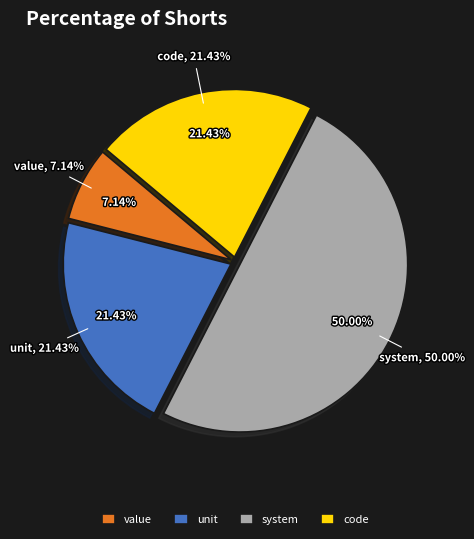

Which category has the biggest portion of the pie?

system